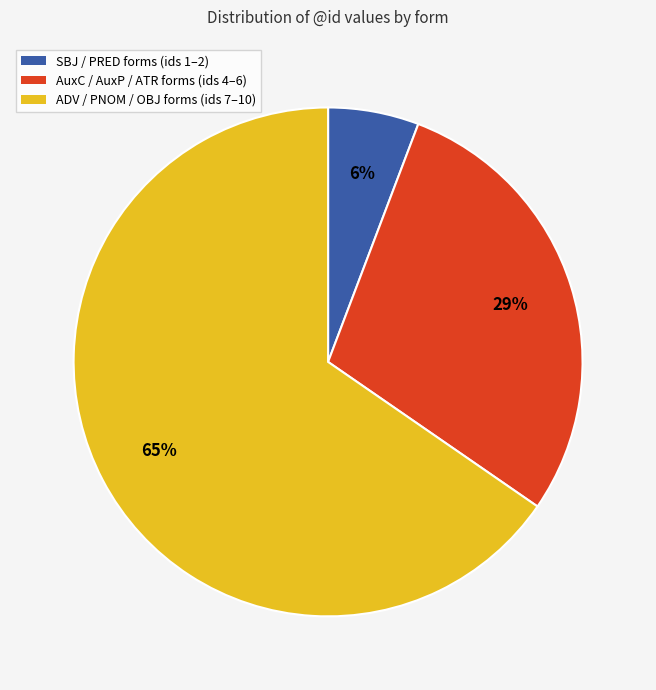

Is there any slice that represents more than half of the pie?

Yes